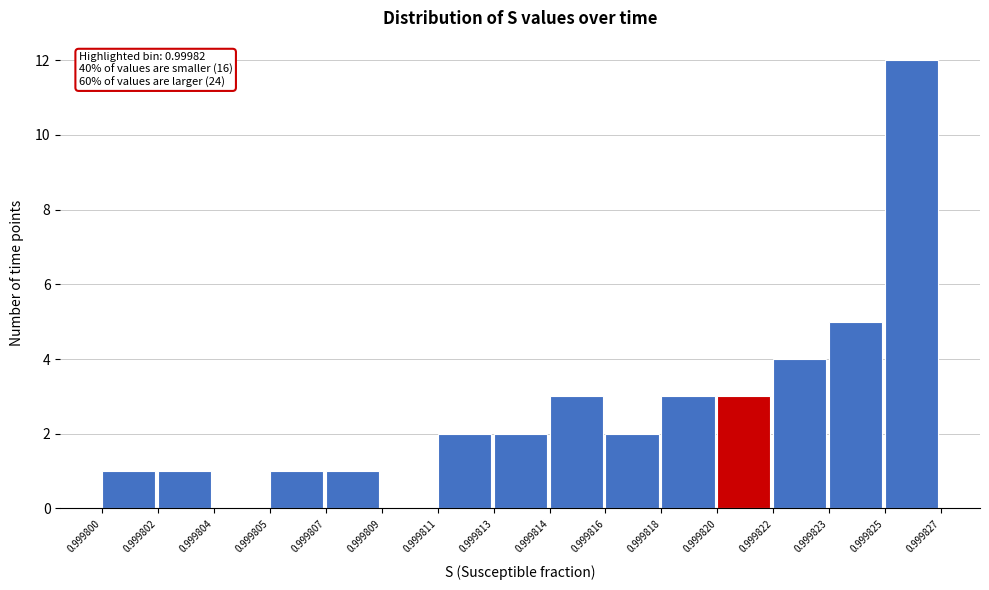

Reading left to right, what are all the values shown in this chart?

0.999800=1	0.999802=1	0.999804=0	0.999805=1	0.999807=1	0.999809=0	0.999811=2	0.999813=2	0.999814=3	0.999816=2	0.999818=3	0.999820=3	0.999822=4	0.999823=5	0.999825=12